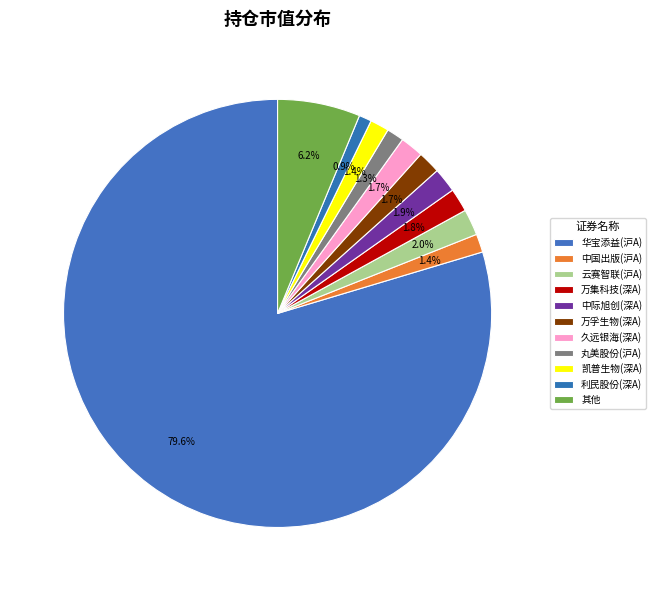

How many segments does this pie chart have?

11